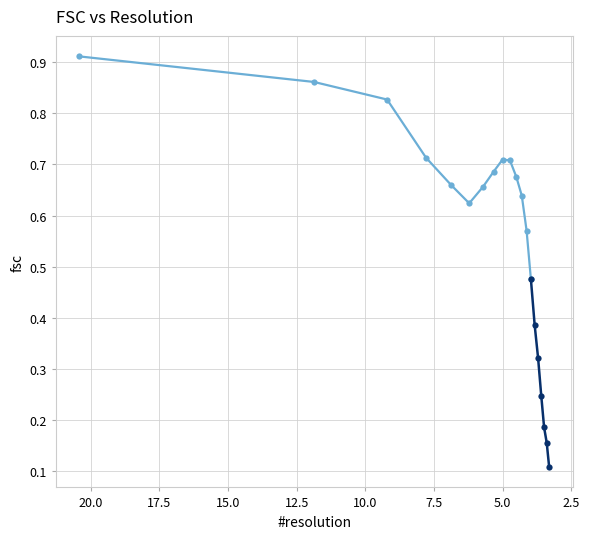

Where is the first local maximum?

5.0